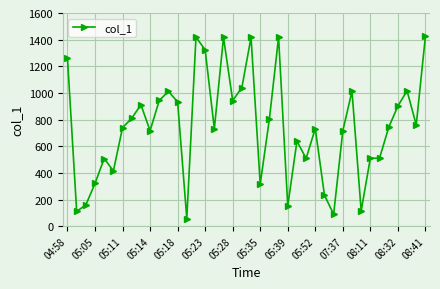

What is the sum of all values?

29778.9